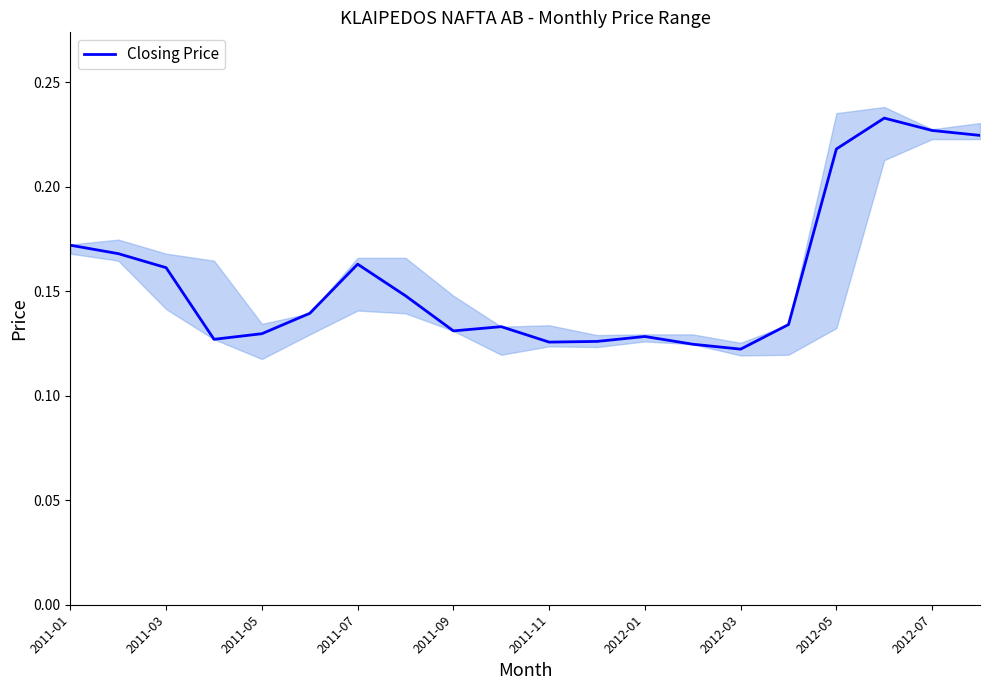

What is the minimum value shown in the chart?

0.1